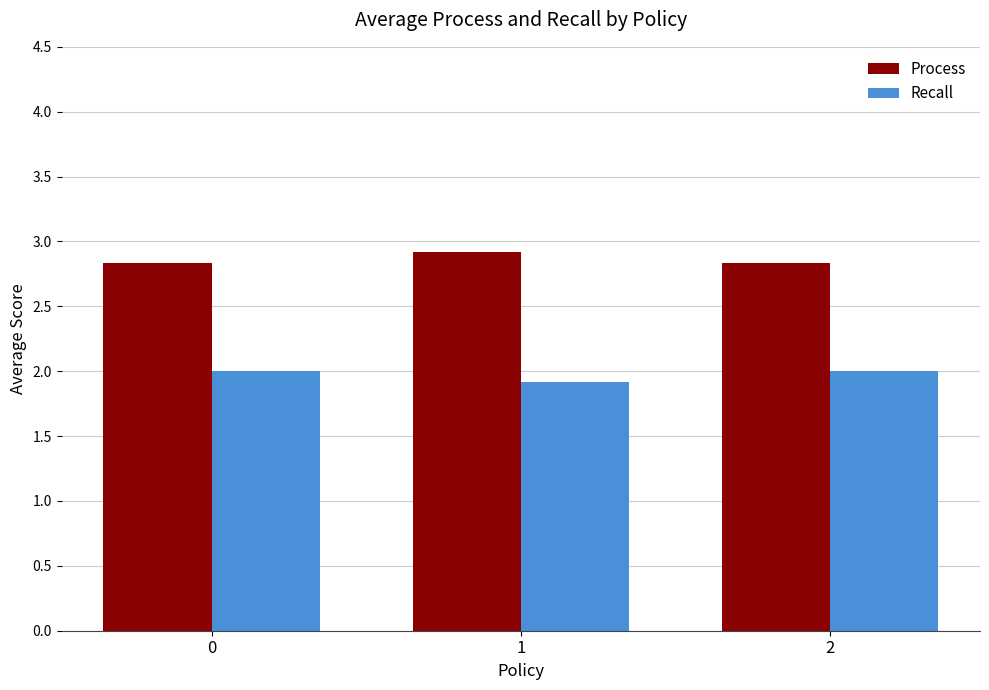

List the series in order of their peak value, highest first.

Process, Recall